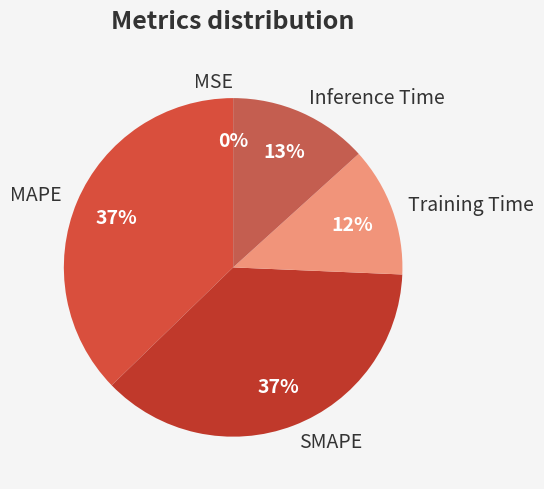

Is there any slice that represents more than half of the pie?

No